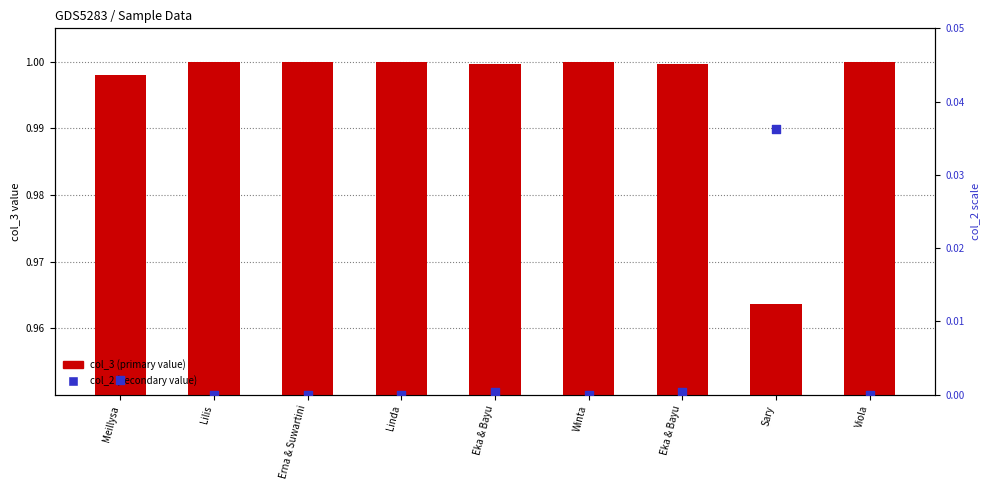

What is the total value across all series at Meillysa?

1.0